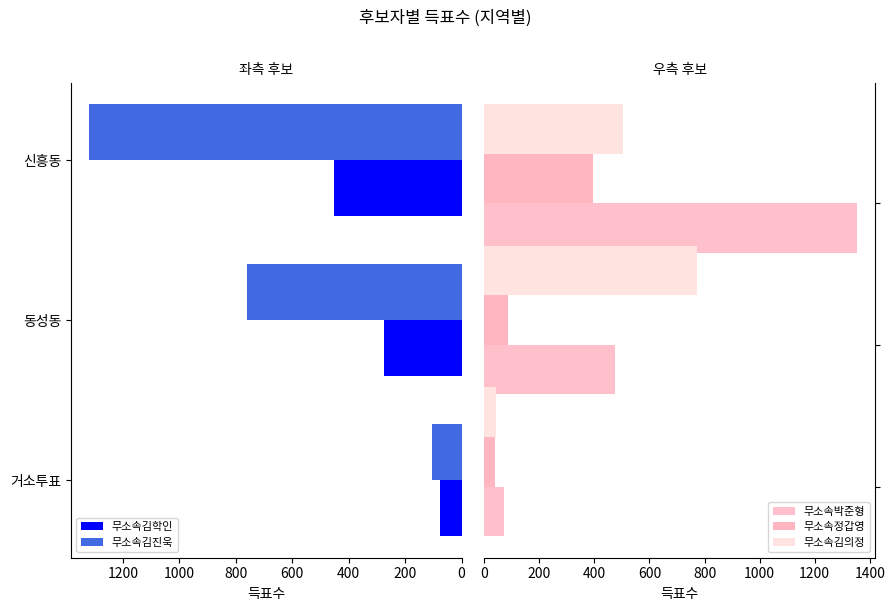

What is the smallest value displayed?

38